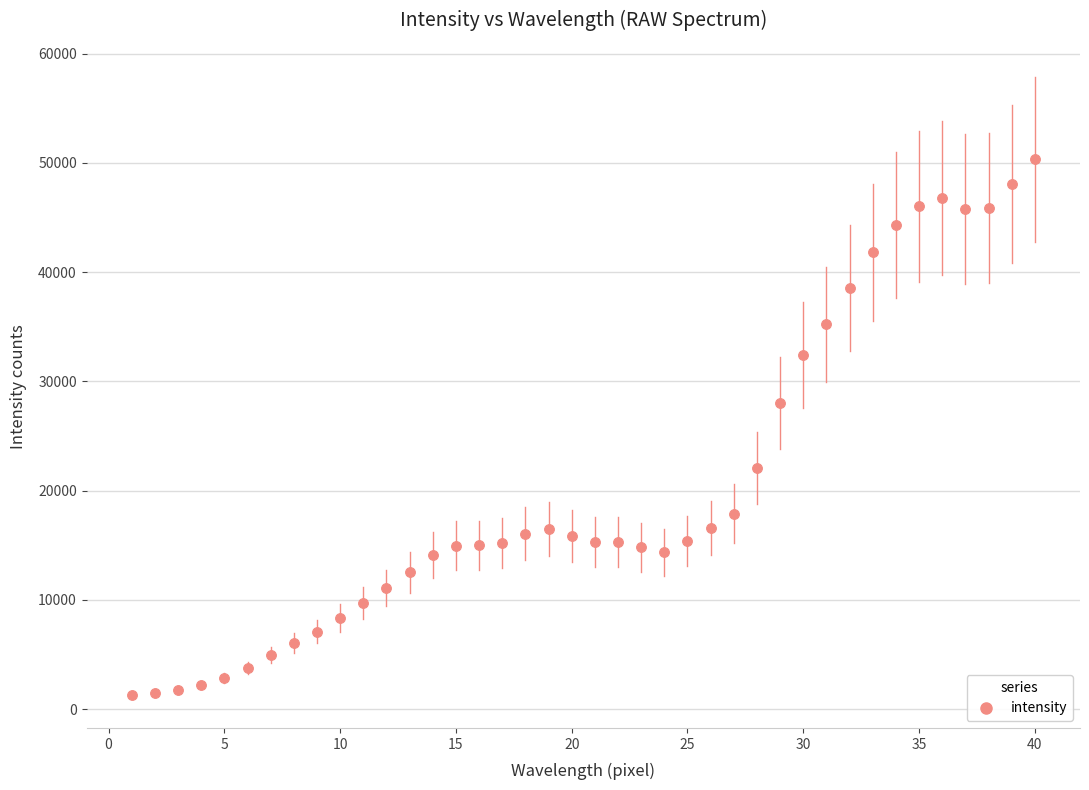

What Y value in the scatter plot is closest to 25830?

28005